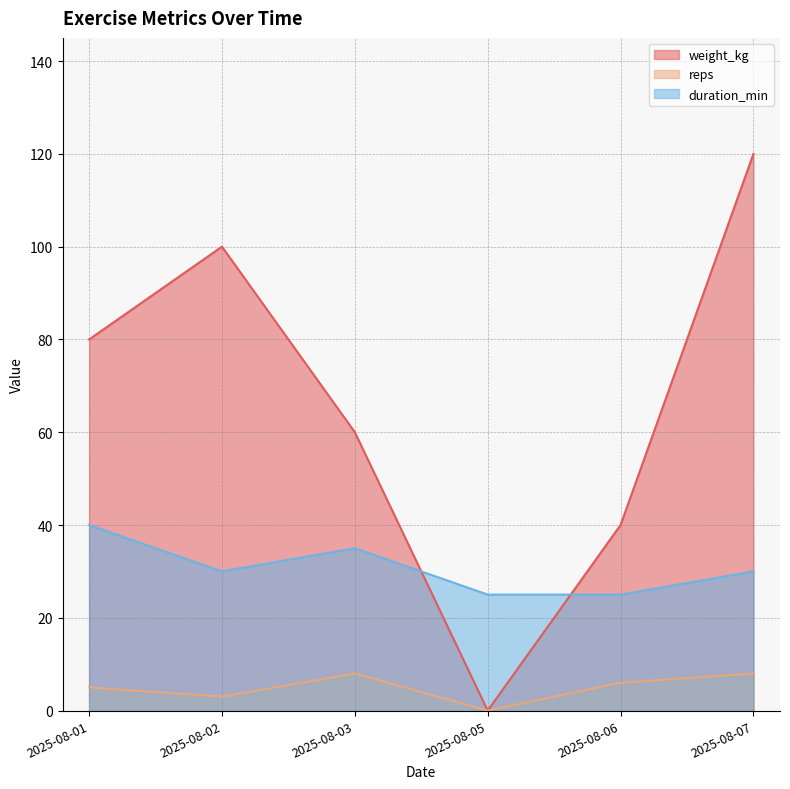

True or false: duration_min and reps cross at least once.

False